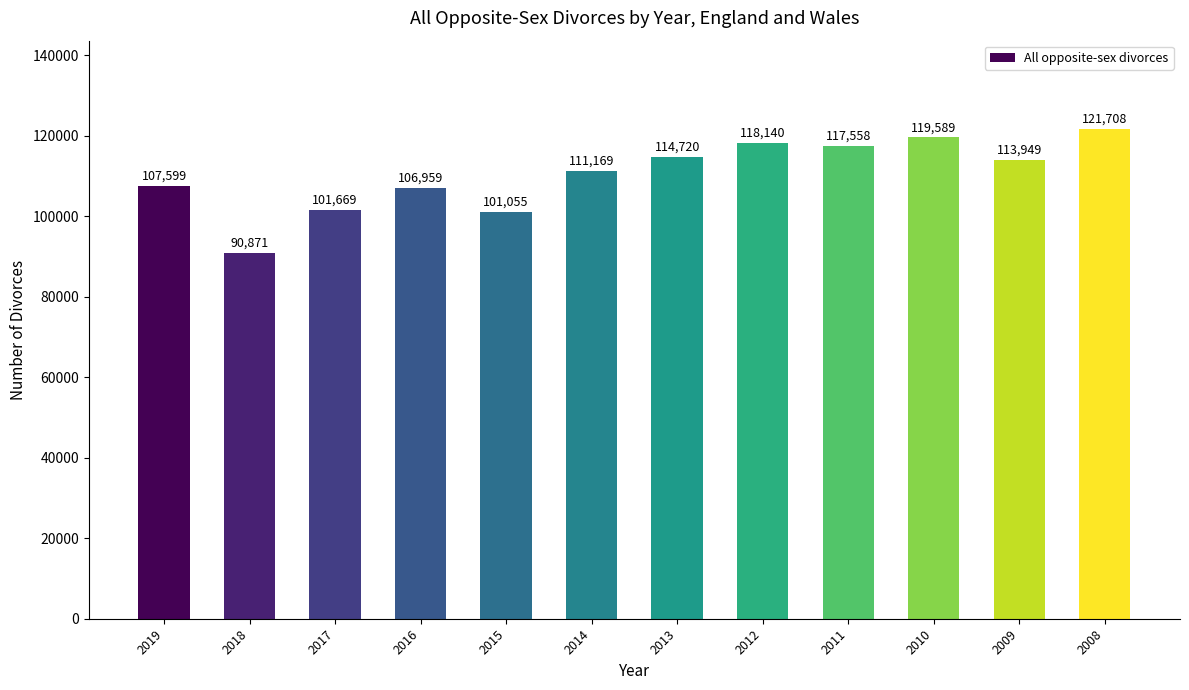

List the labels in order of value, largest first.

2008, 2010, 2012, 2011, 2013, 2009, 2014, 2019, 2016, 2017, 2015, 2018